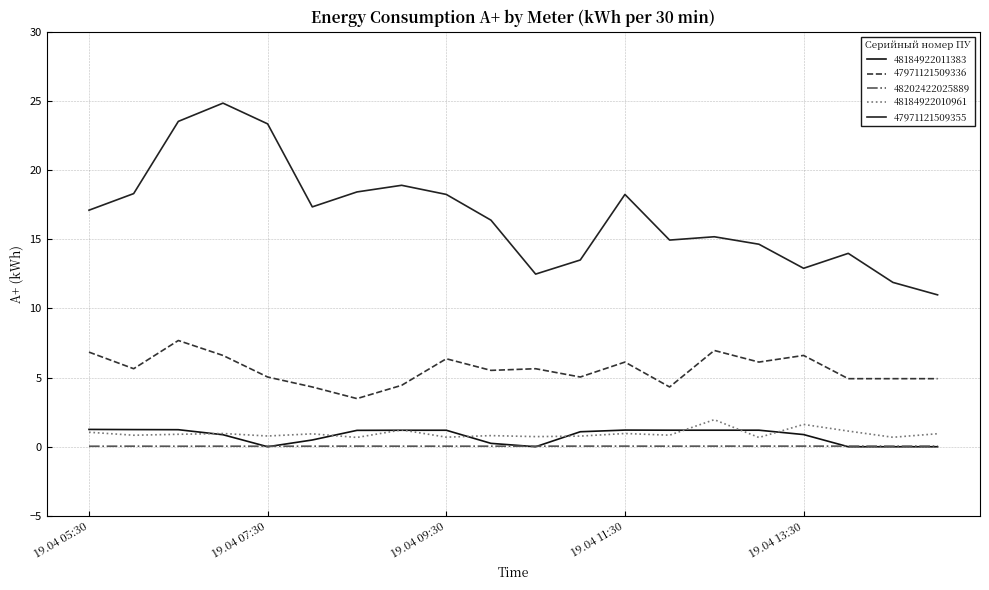

What is the label of the 20th point from the left?

19.04 15:00